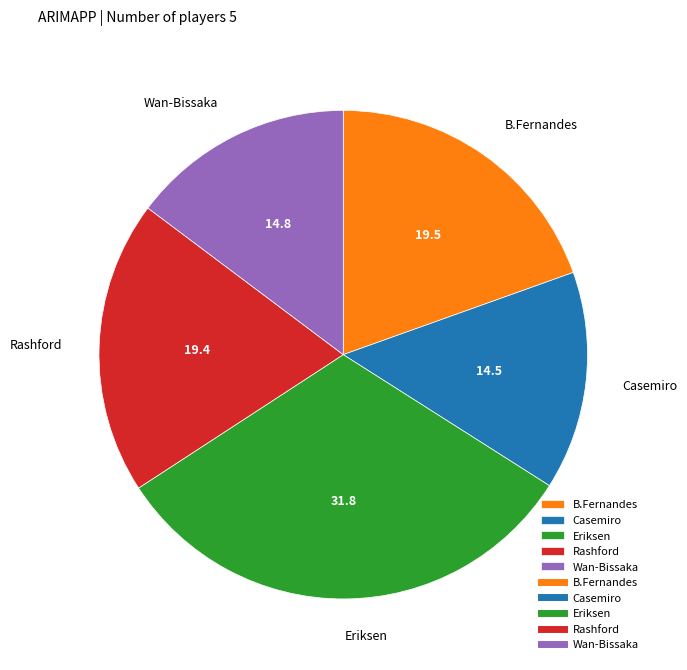

Does B.Fernandes represent more than half of the total?

No